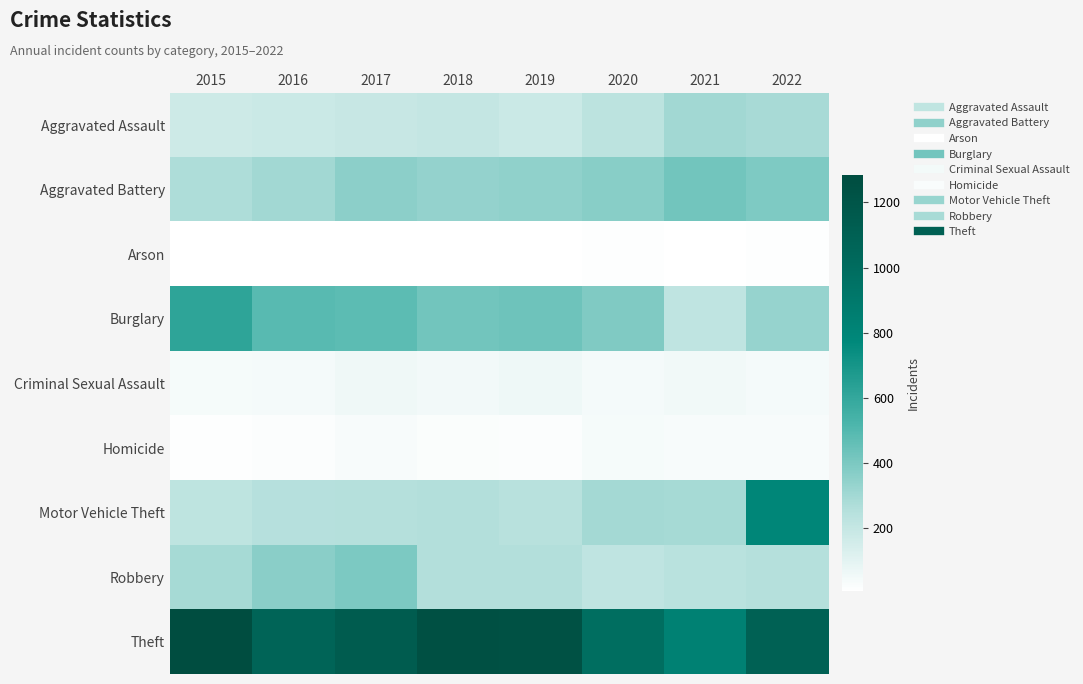

Reading left to right, extract all data points from this chart.

Aggravated Assault: 2015=172	2016=185	2017=194	2018=202	2019=183	2020=229	2021=303	2022=286
Aggravated Battery: 2015=271	2016=301	2017=357	2018=336	2019=346	2020=368	2021=423	2022=391
Arson: 2015=8	2016=6	2017=8	2018=7	2019=8	2020=14	2021=10	2022=11
Burglary: 2015=618	2016=488	2017=477	2018=423	2019=432	2020=387	2021=217	2022=334
Criminal Sexual Assault: 2015=38	2016=44	2017=56	2018=49	2019=64	2020=41	2021=55	2022=45
Homicide: 2015=15	2016=20	2017=32	2018=23	2019=18	2020=37	2021=32	2022=33
Motor Vehicle Theft: 2015=225	2016=250	2017=253	2018=260	2019=242	2020=300	2021=292	2022=790
Robbery: 2015=293	2016=363	2017=400	2018=259	2019=256	2020=218	2021=240	2022=254
Theft: 2015=1283	2016=1065	2017=1134	2018=1249	2019=1234	2020=986	2021=834	2022=1098